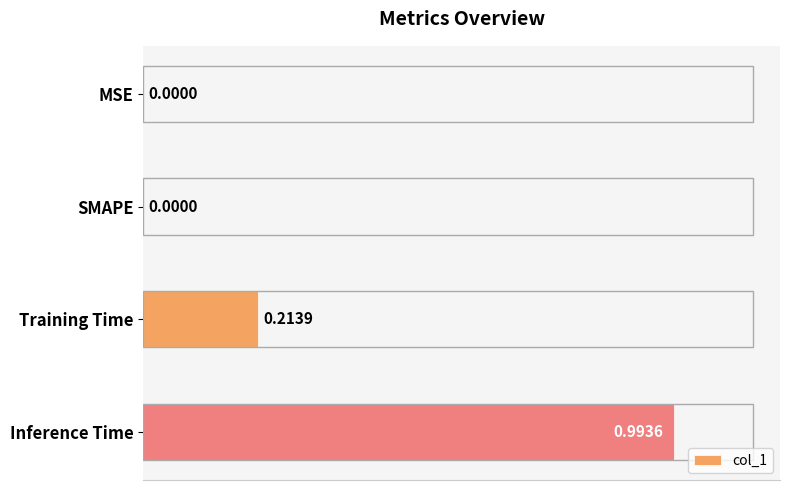

What is the sum of all values?

1.2